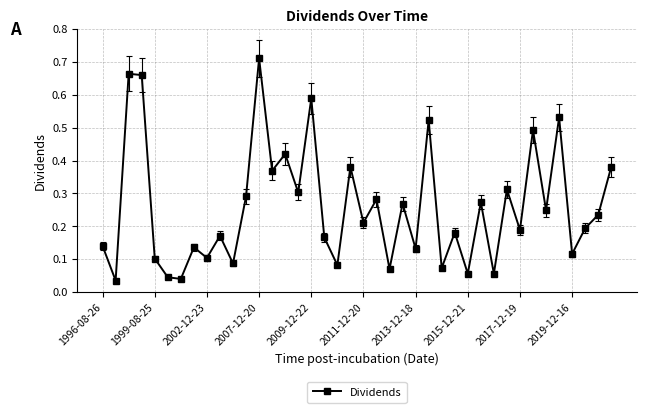

True or false: there are more than 1 points higher than both neighbors.

True